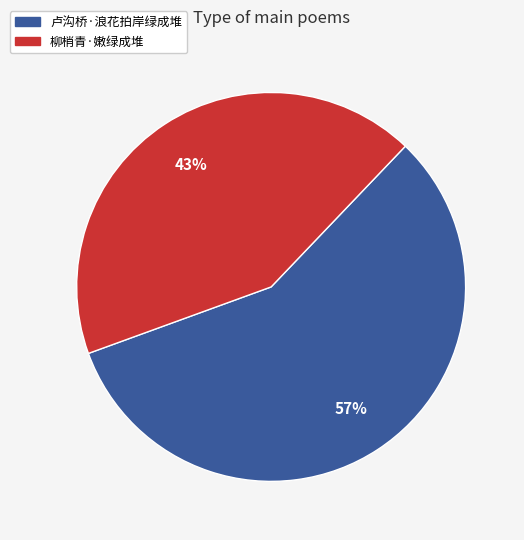

What percentage is the 柳梢青·嫩绿成堆 slice, to the nearest percent?

43%